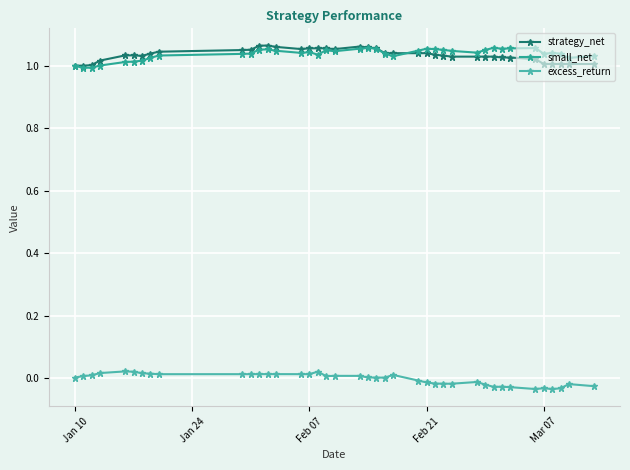

True or false: strategy_net and excess_return cross at least once.

False